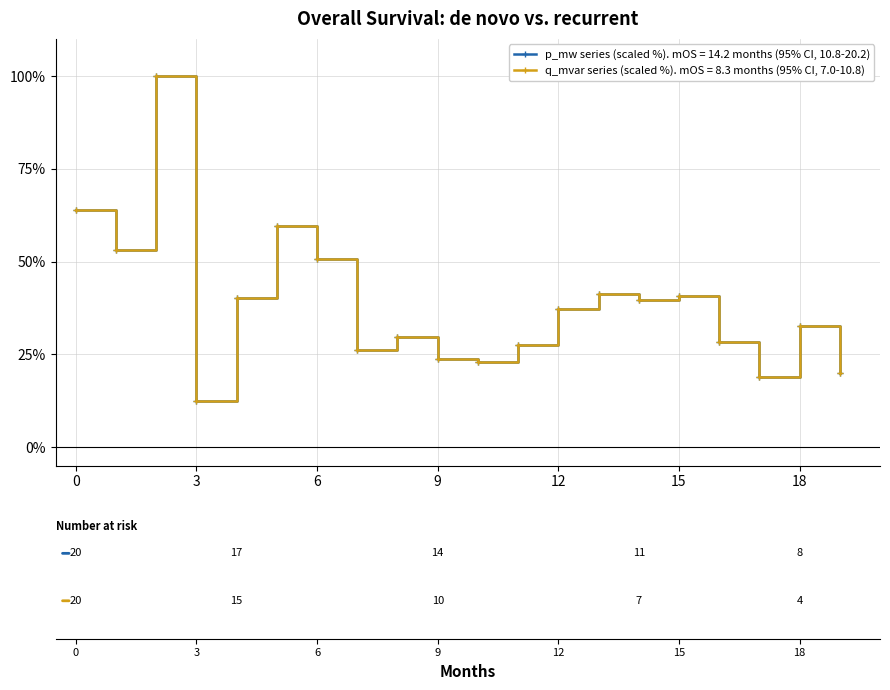

Is this an area chart (filled region under the line)?

No